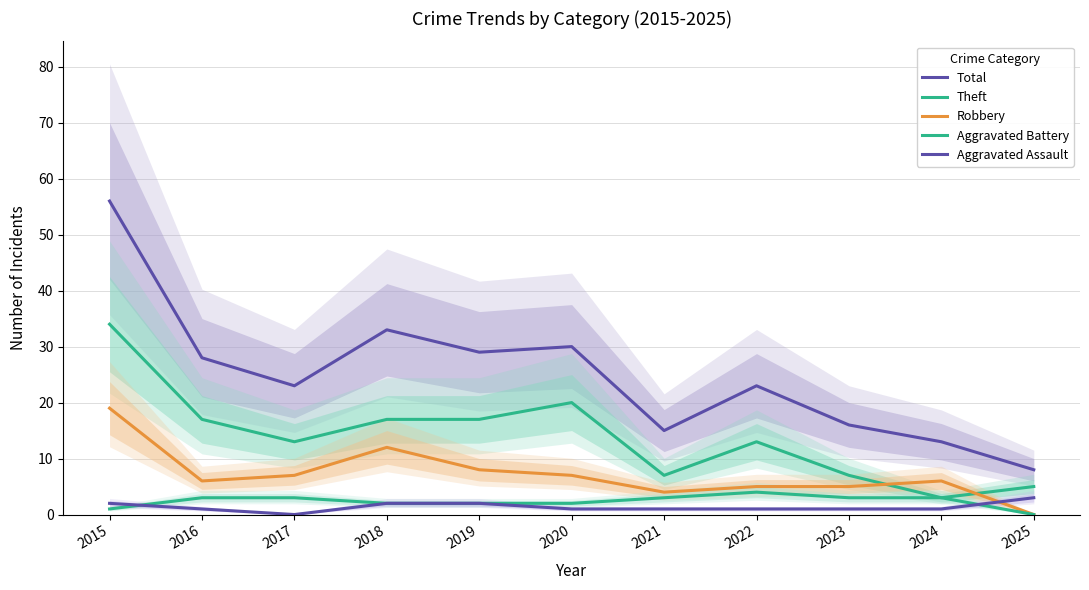

Between 2018 and 2025, which series saw the biggest shift?

Total